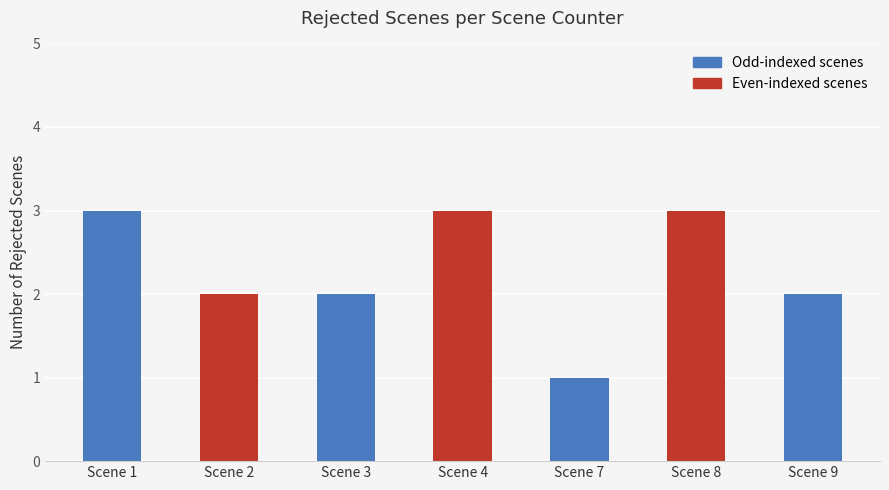

What is the sum of the values at Scene 4 and Scene 7?

4